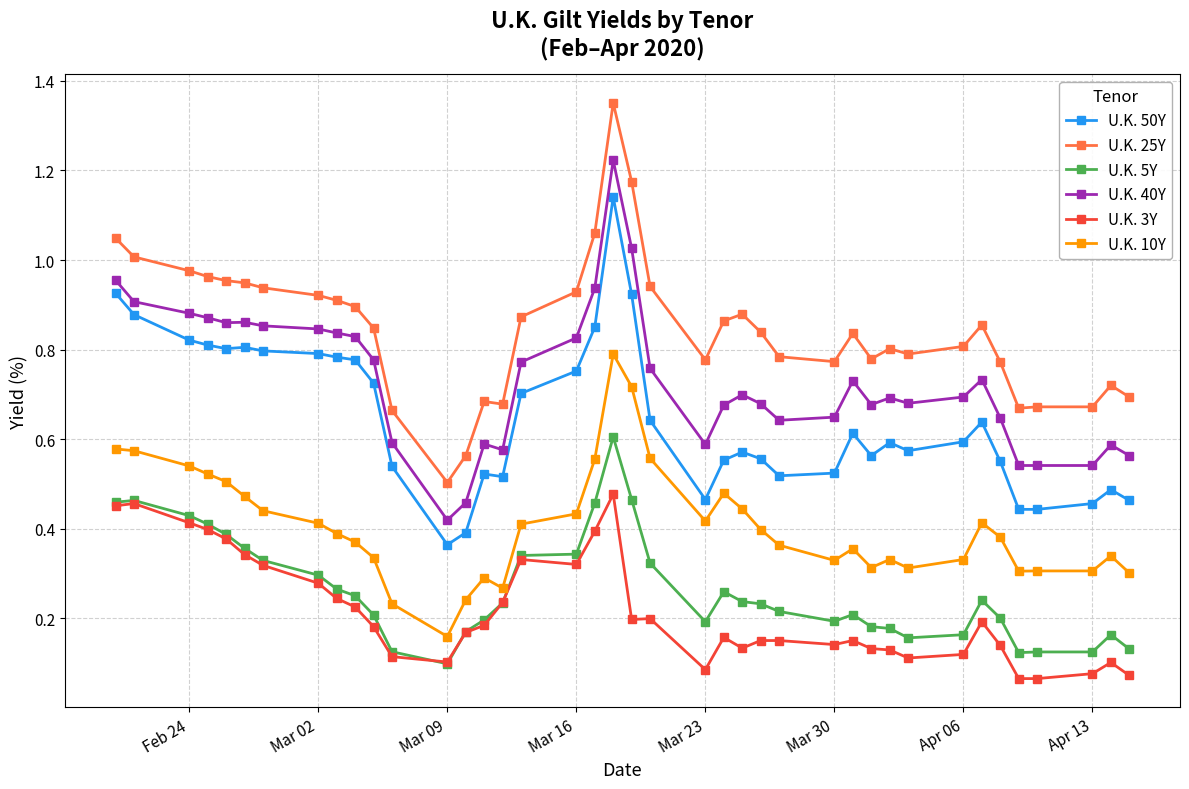

Which series has the largest range (max minus min)?

U.K. 25Y